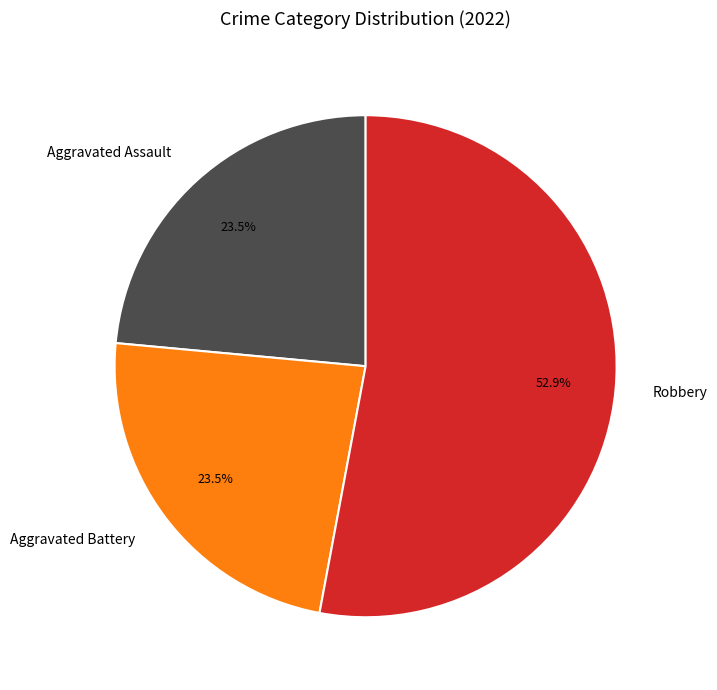

How much of the chart is everything except Aggravated Assault?

76.5%